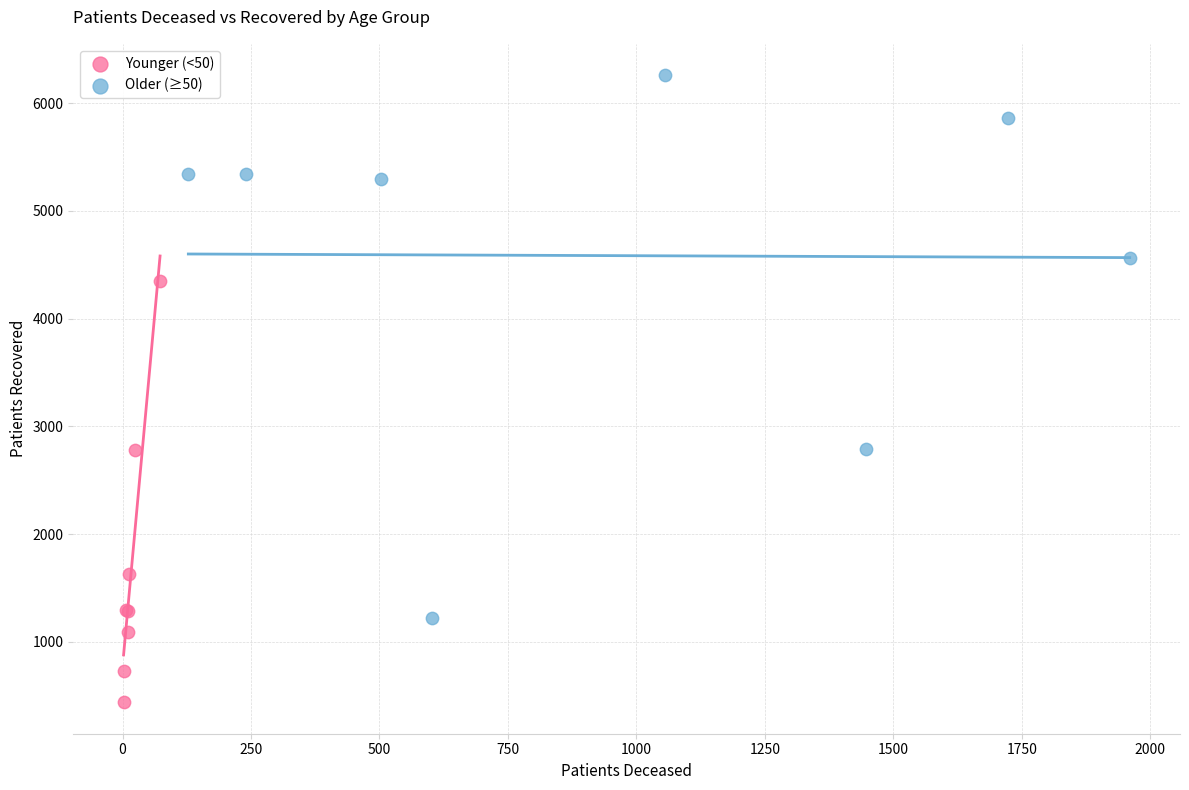

Which series has the largest Y range (max minus min)?

Older (≥50)